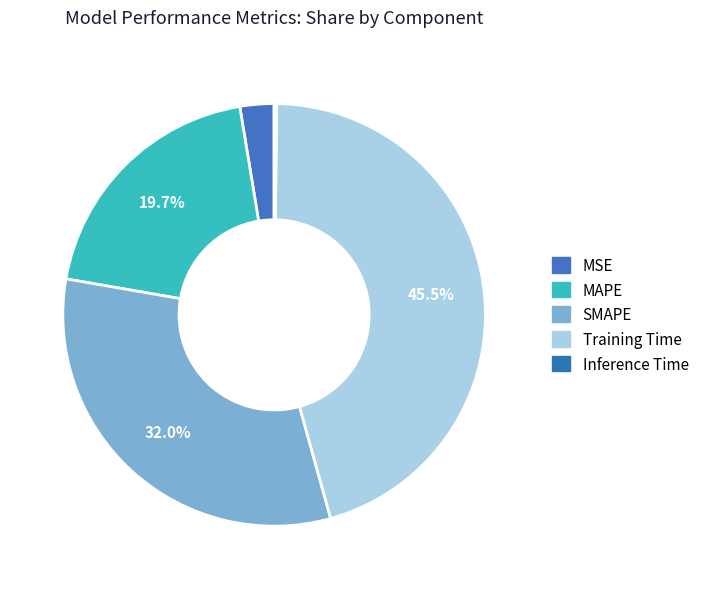

To the nearest percent, what is the difference between the MAPE and Training Time slice percentages?

26%